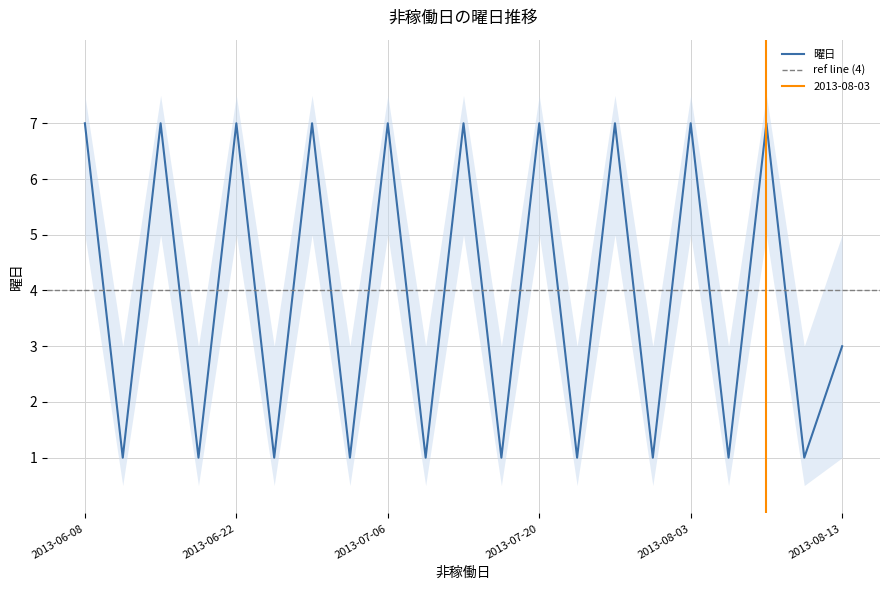

List the labels in order of value, smallest first.

2013-06-09, 2013-06-16, 2013-06-23, 2013-06-30, 2013-07-07, 2013-07-14, 2013-07-21, 2013-07-28, 2013-08-04, 2013-08-11, 2013-08-13, 2013-06-08, 2013-06-15, 2013-06-22, 2013-06-29, 2013-07-06, 2013-07-13, 2013-07-20, 2013-07-27, 2013-08-03, 2013-08-10